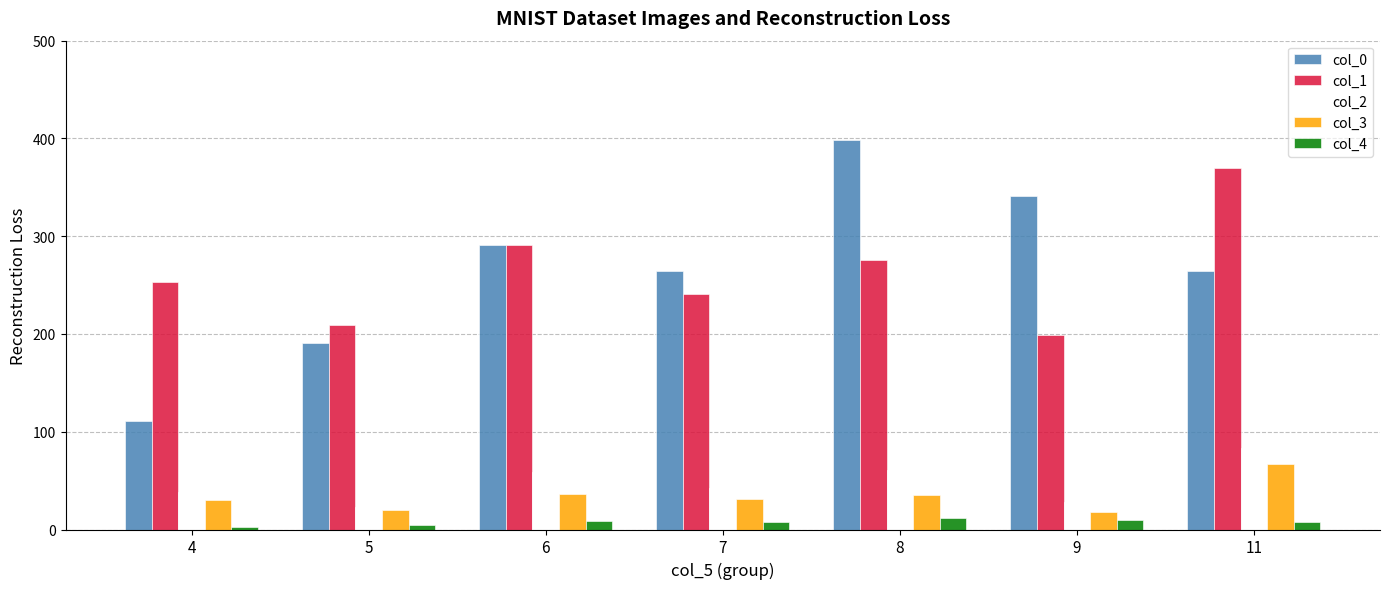

At which label does col_2 first exceed 42?

6